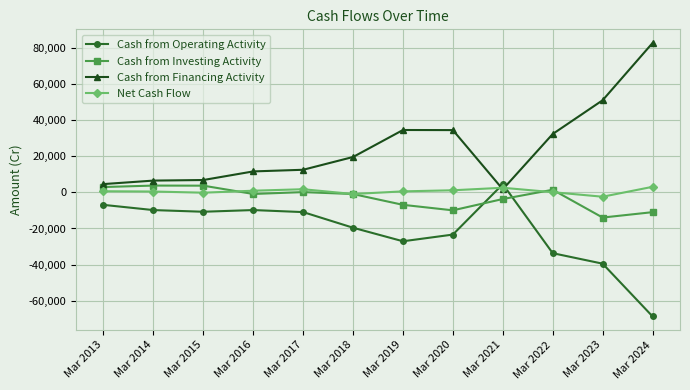

What is the average value of the Net Cash Flow series?

642